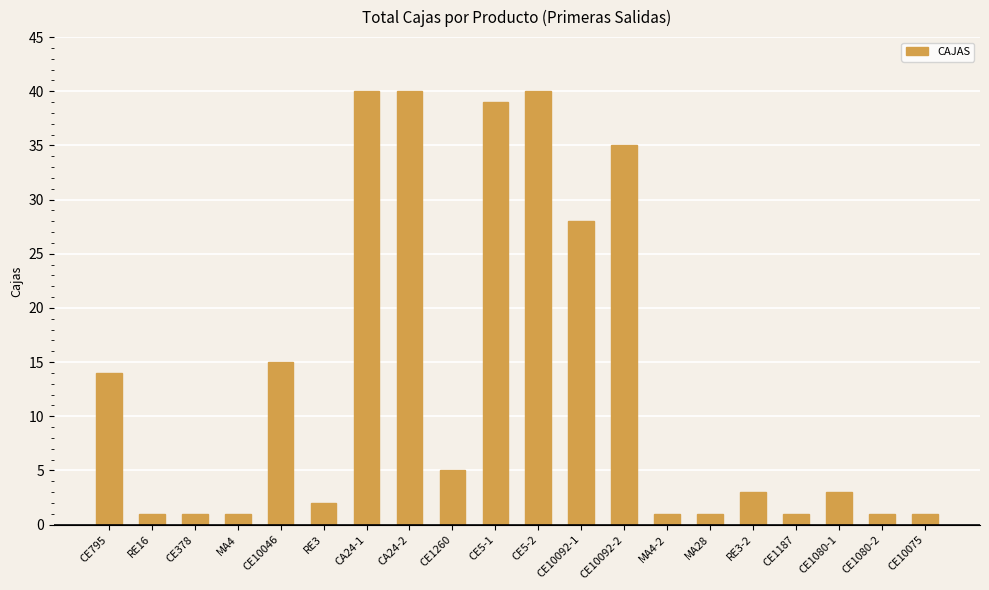

Reading left to right, transcribe all the data shown in this chart.

CE795=14	RE16=1	CE378=1	MA4=1	CE10046=15	RE3=2	CA24-1=40	CA24-2=40	CE1260=5	CE5-1=39	CE5-2=40	CE10092-1=28	CE10092-2=35	MA4-2=1	MA28=1	RE3-2=3	CE1187=1	CE1080-1=3	CE1080-2=1	CE10075=1